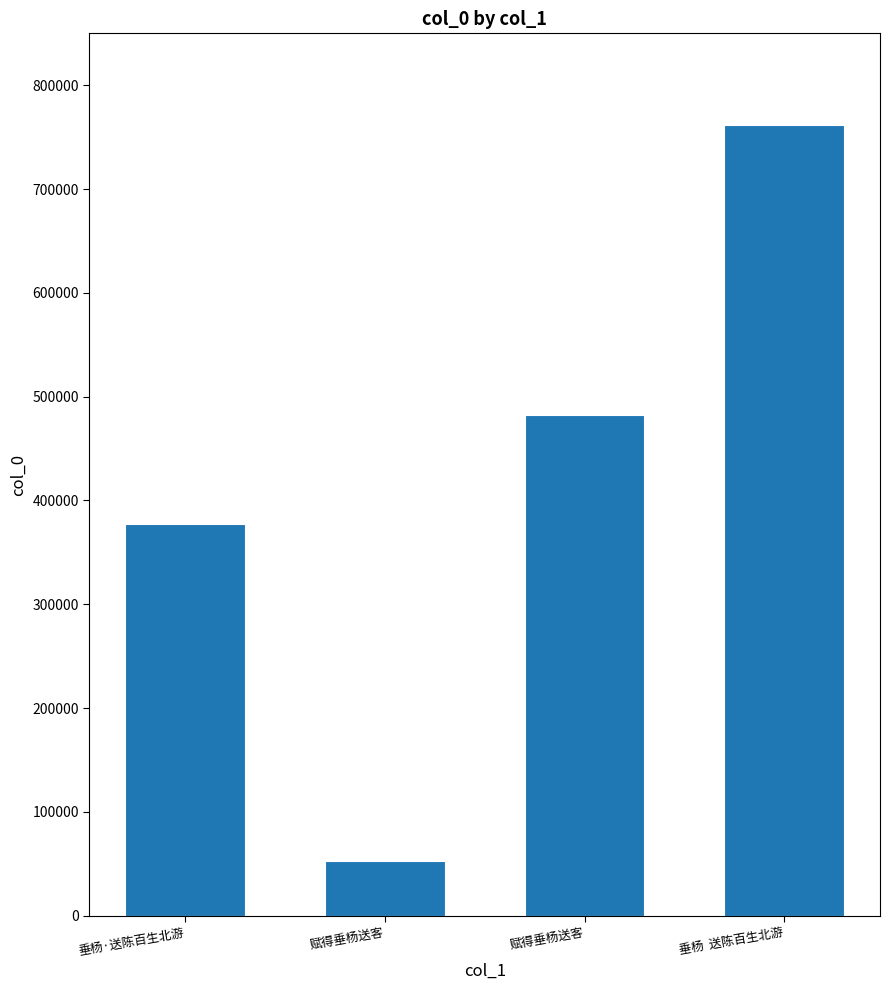

Does the chart contain stacked bars?

No